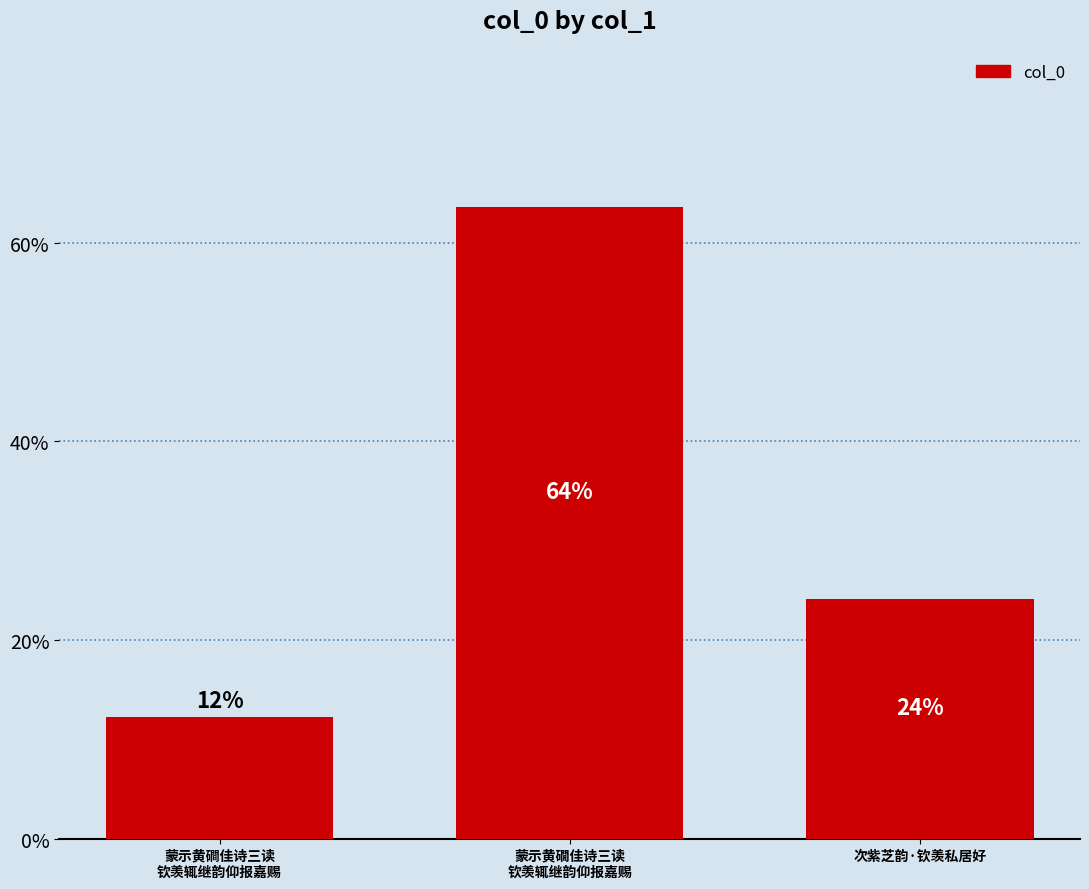

Reading left to right, transcribe all the data shown in this chart.

蒙示黄磵佳诗三读
钦羡辄继韵仰报嘉赐=12.3	蒙示黄礀佳诗三读
钦羡辄继韵仰报嘉赐=63.6	次紫芝韵·钦羡私居好=24.1